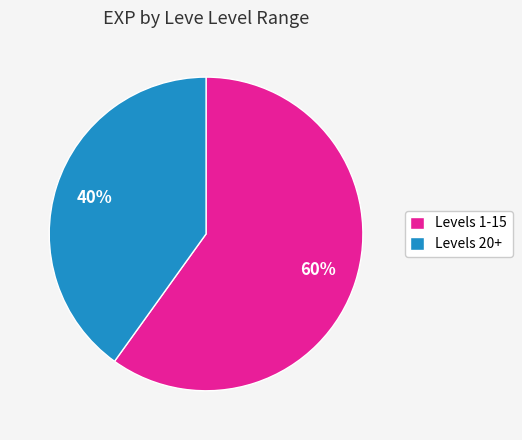

Combined, do Levels 20+ and Levels 1-15 account for over 50%?

Yes